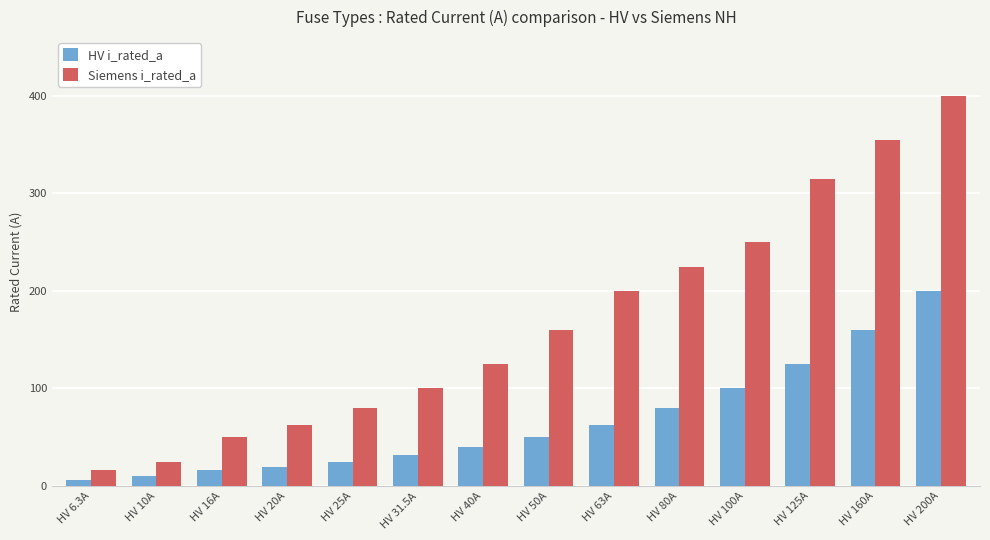

What is the sum of the Siemens i_rated_a values at HV 200A and HV 6.3A?

416.0